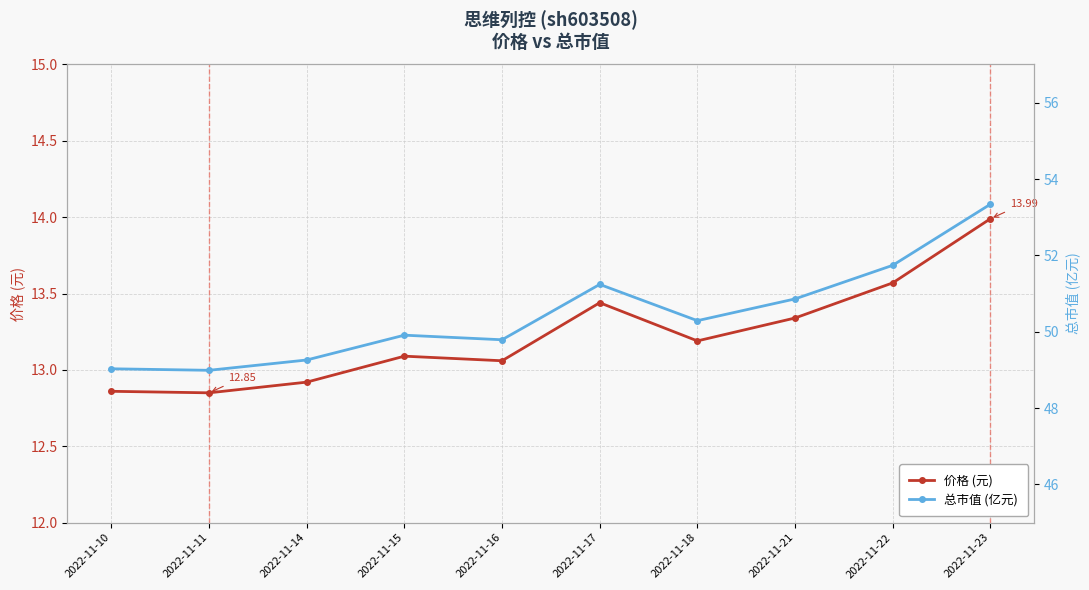

Between 2022-11-11 and 2022-11-23, which is larger?

2022-11-23